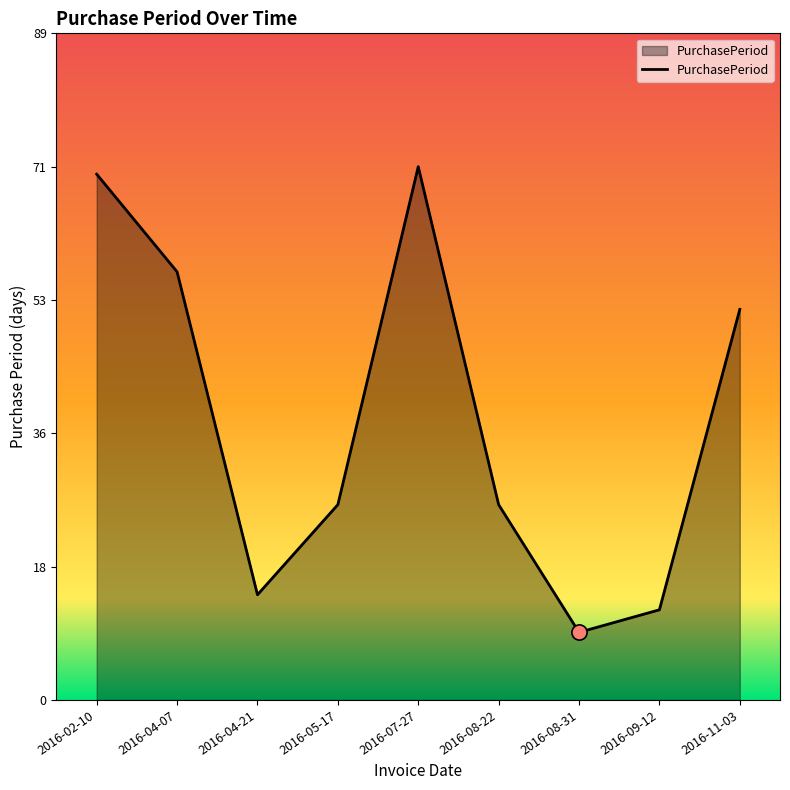

What is the change in value from 2016-04-21 to 2016-08-31?

-5